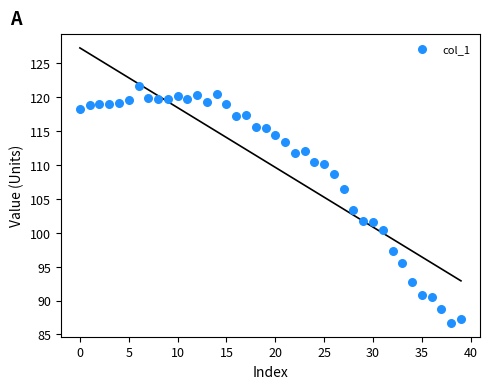

What Y value in the scatter plot is closest to 104?

103.3